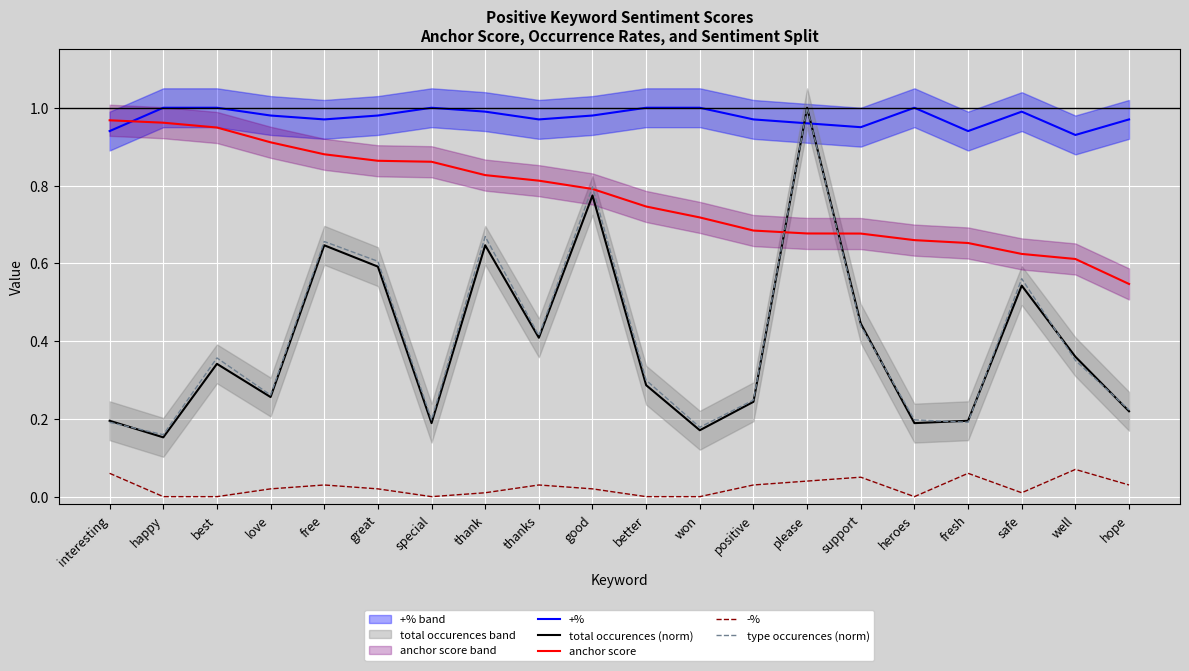

Rank the series by their maximum value, from highest to lowest.

+%, total occurences (norm), type occurences (norm), anchor score, -%